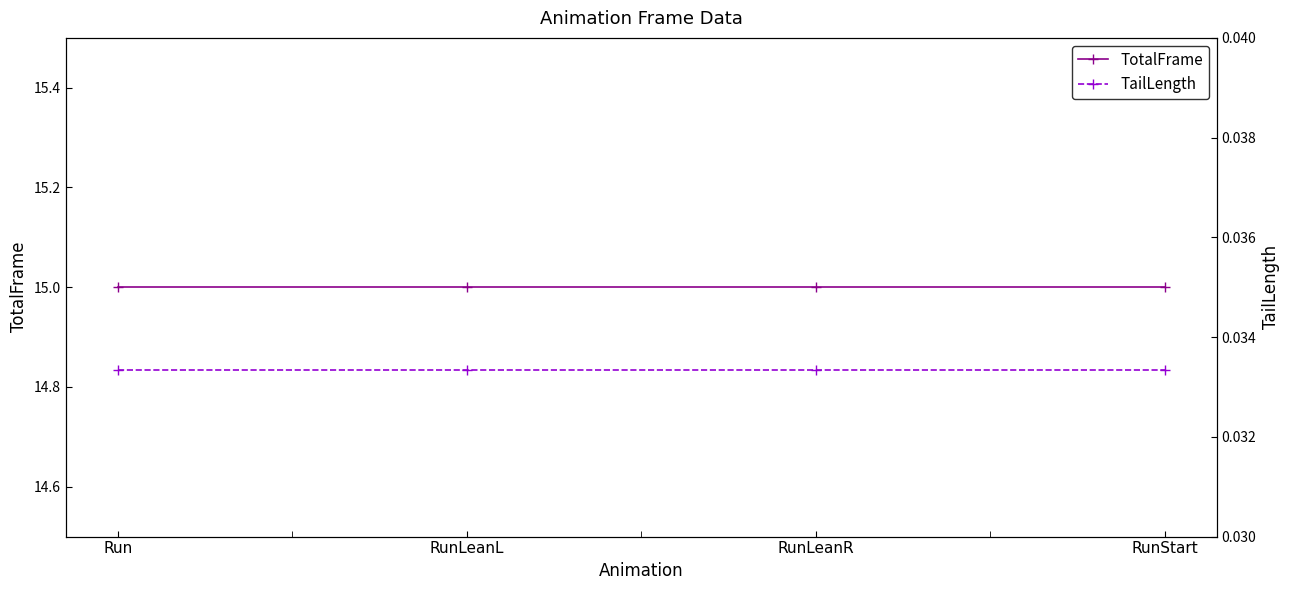

Rank the series at Run from lowest to highest value.

TailLength, TotalFrame